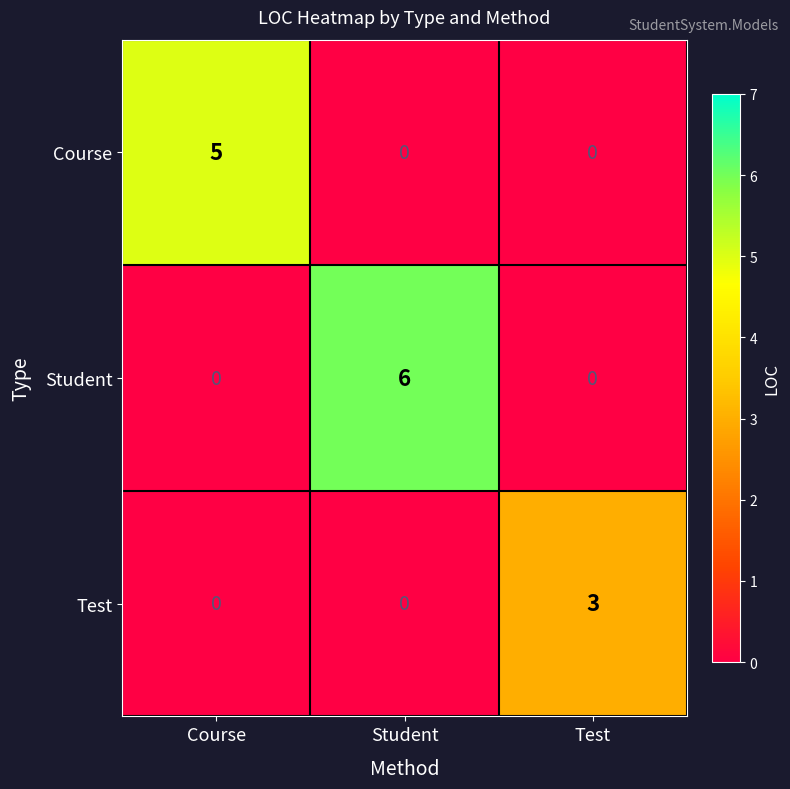

Read the Student value at Student.

6